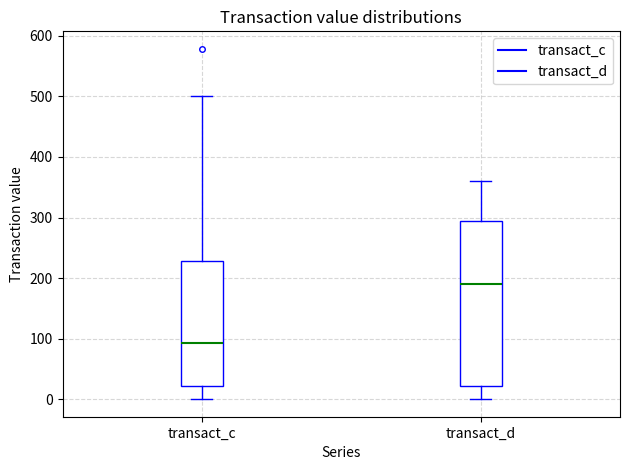

Which box's median line is the highest?

transact_d